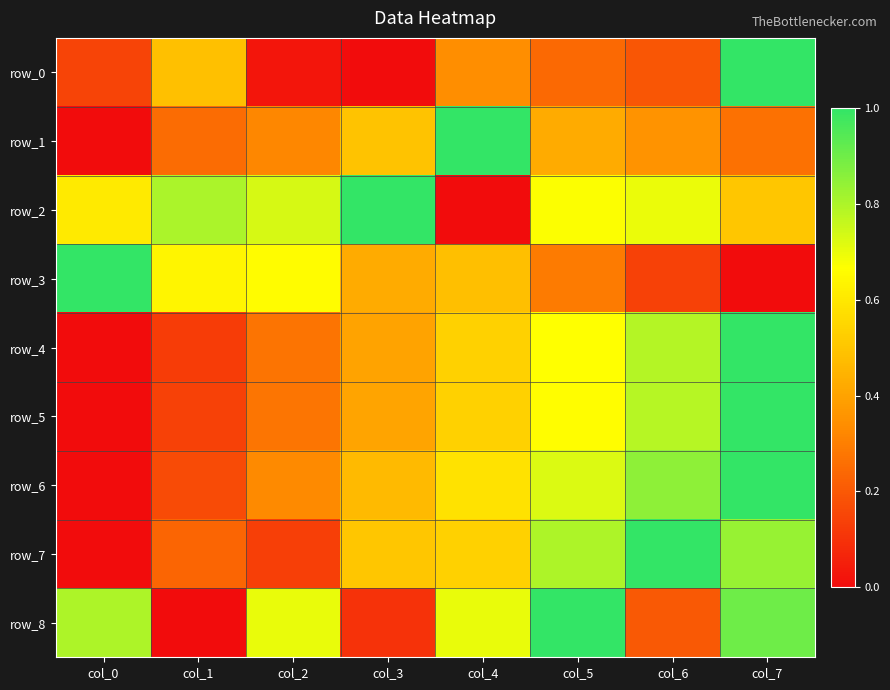

What is the difference between the highest and lowest values at col_4?

1.0